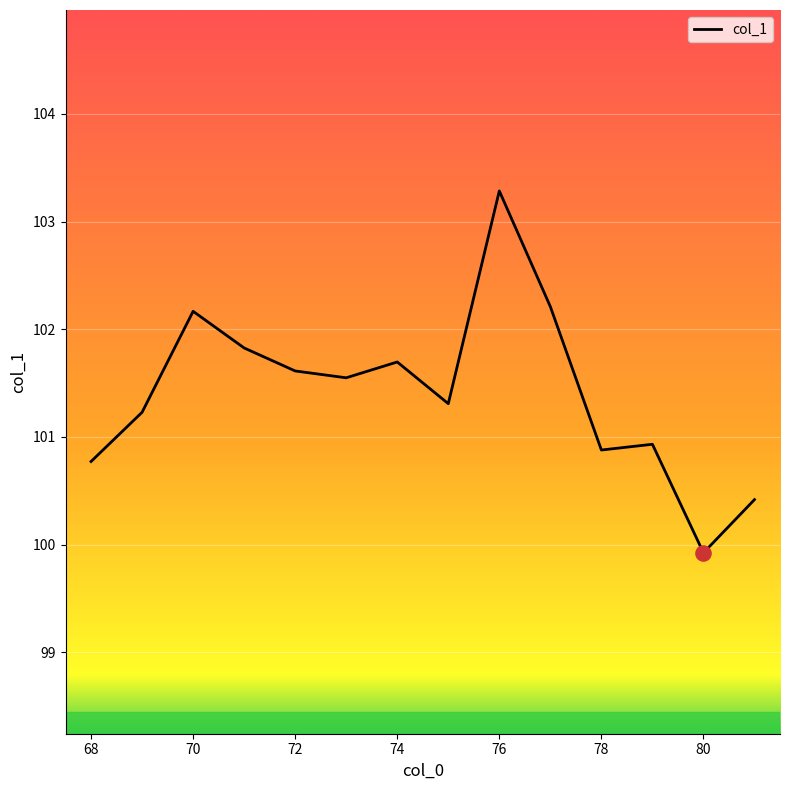

What is the difference between the maximum and minimum values?

3.4